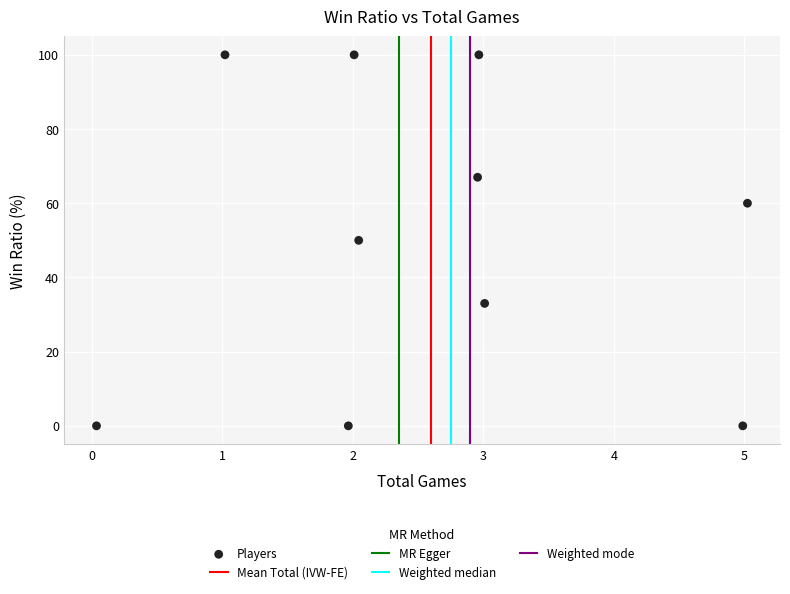

What is the average Y value?

51